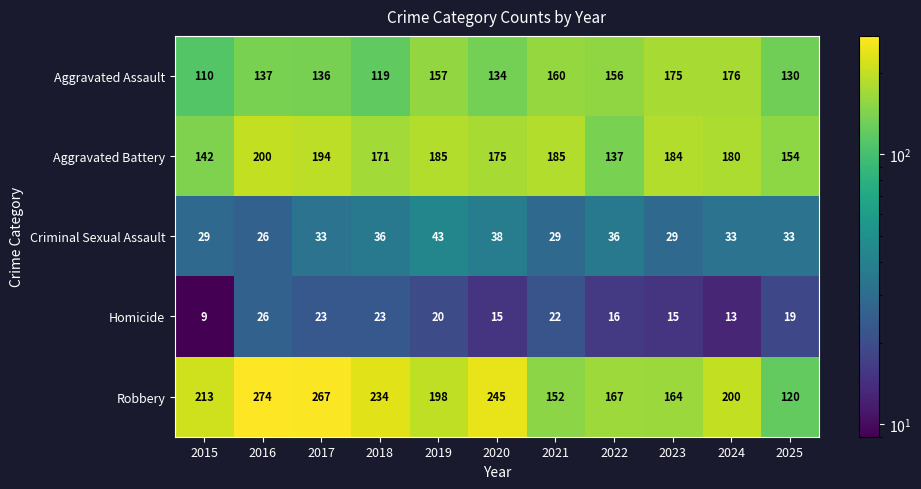

True or false: Aggravated Battery has a value of 185 at 2019.

True